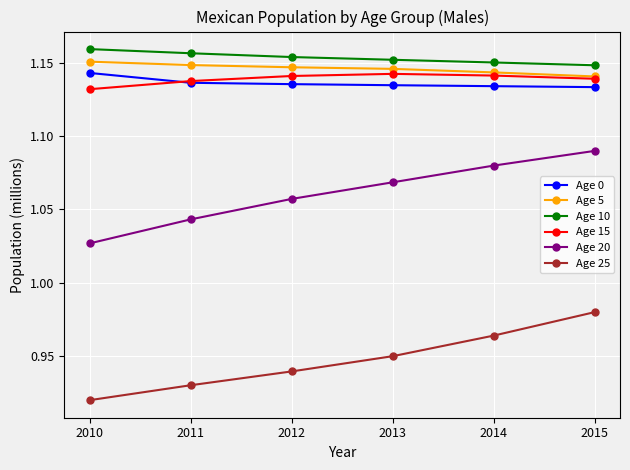

Is the value of Age 25 at 2015 greater than the value of Age 10 at 2013?

No